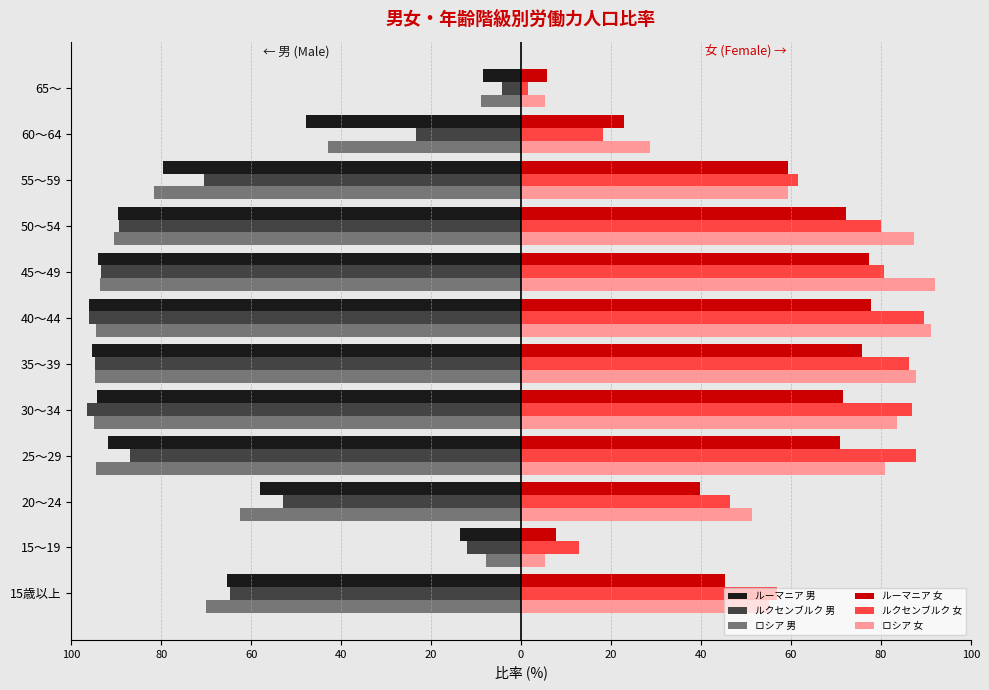

How many data points in ルクセンブルク 女 are less than 80?

6